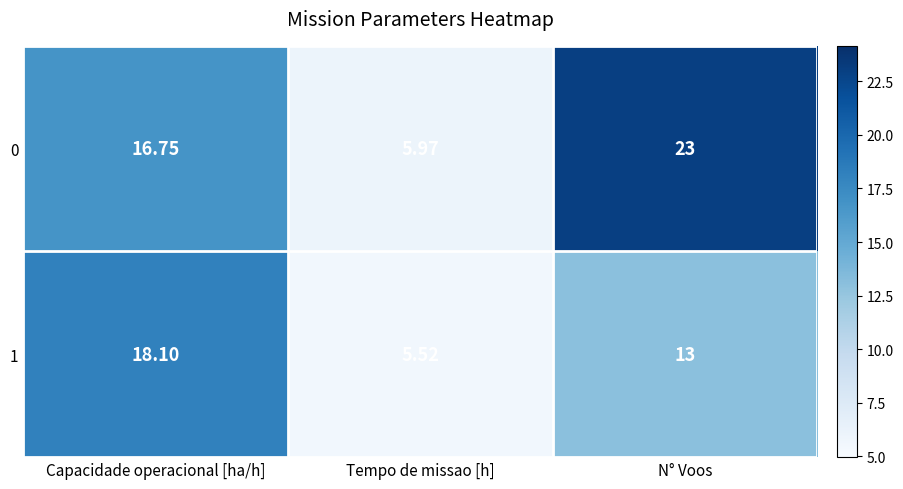

Rank the categories by 1 value from lowest to highest.

Tempo de missao [h], N° Voos, Capacidade operacional [ha/h]